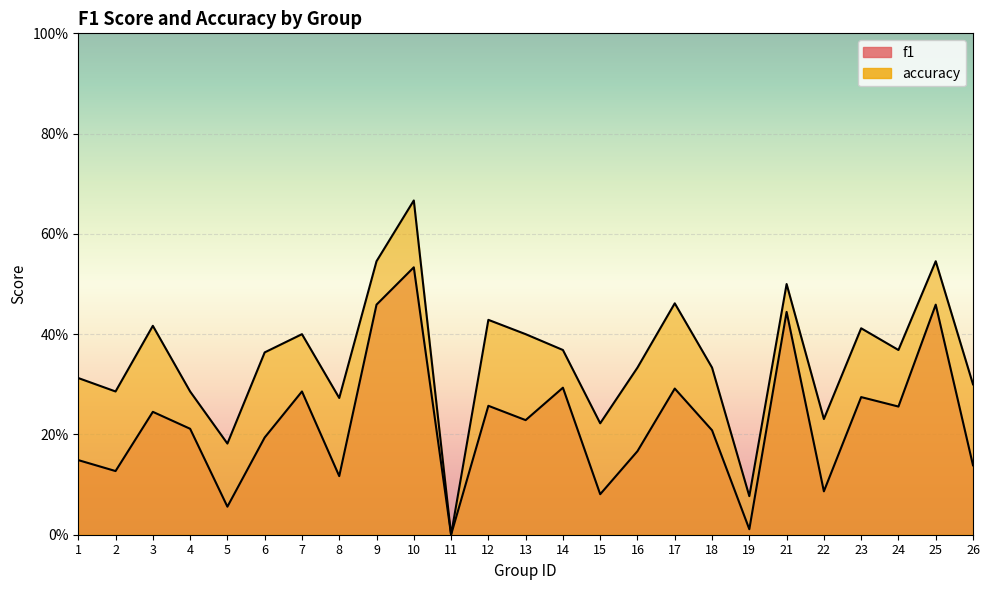

Between 26 and 14, which is larger?

14